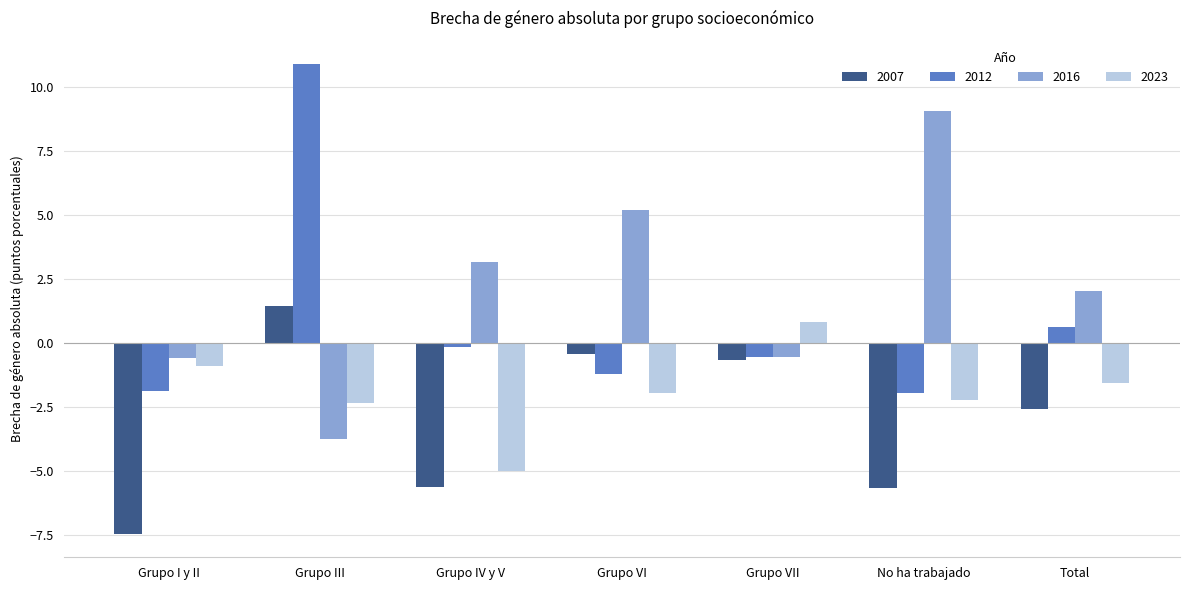

The 2007 series shows -3.7 at No ha trabajado. True or false?

False